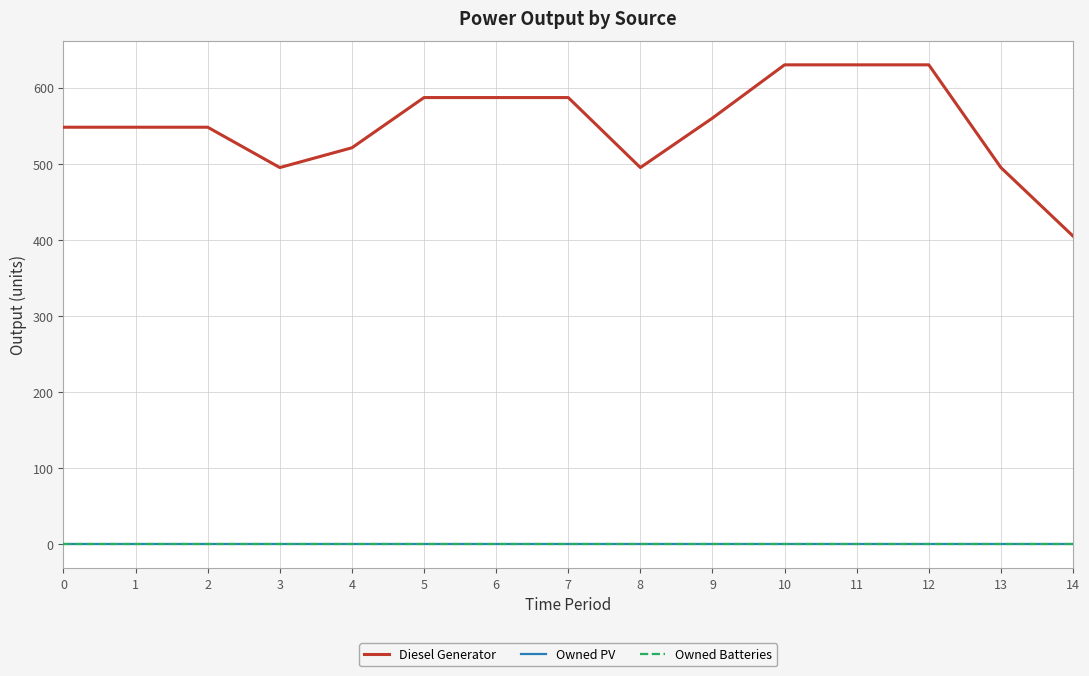

Rank the series by their maximum value, from lowest to highest.

Owned PV, Owned Batteries, Diesel Generator